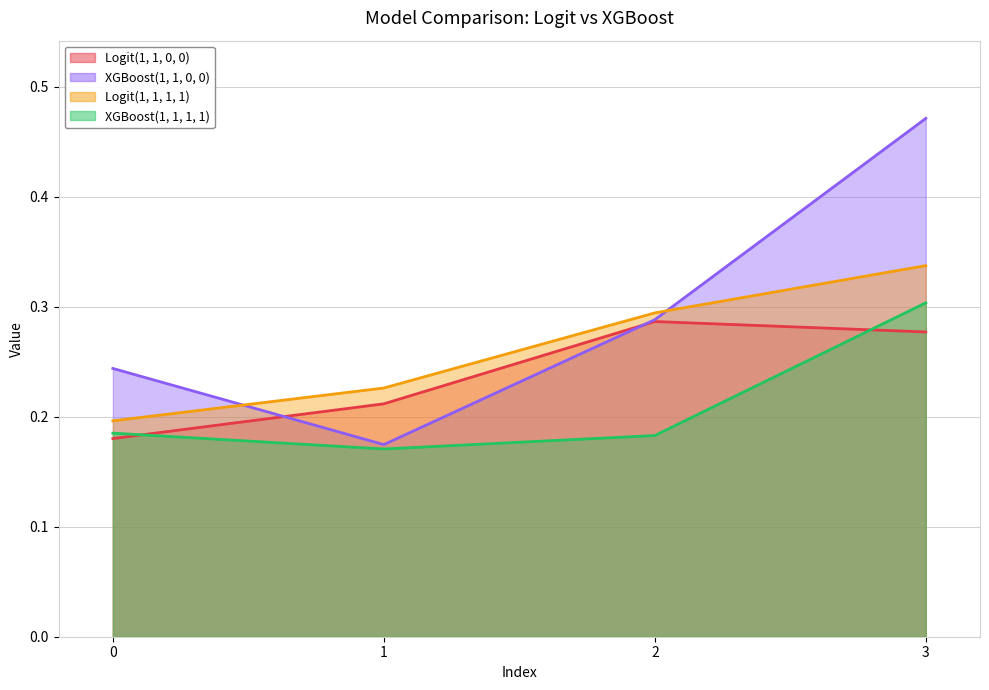

True or false: Logit(1, 1, 1, 1) and XGBoost(1, 1, 1, 1) cross at least once.

False